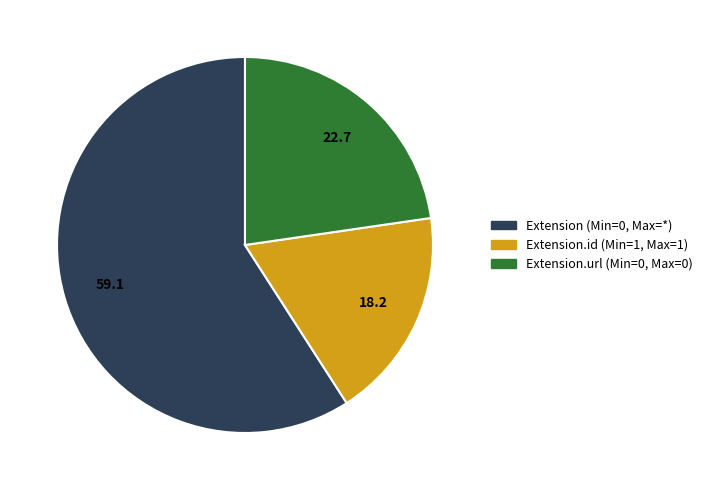

Does any single category account for the majority?

Yes